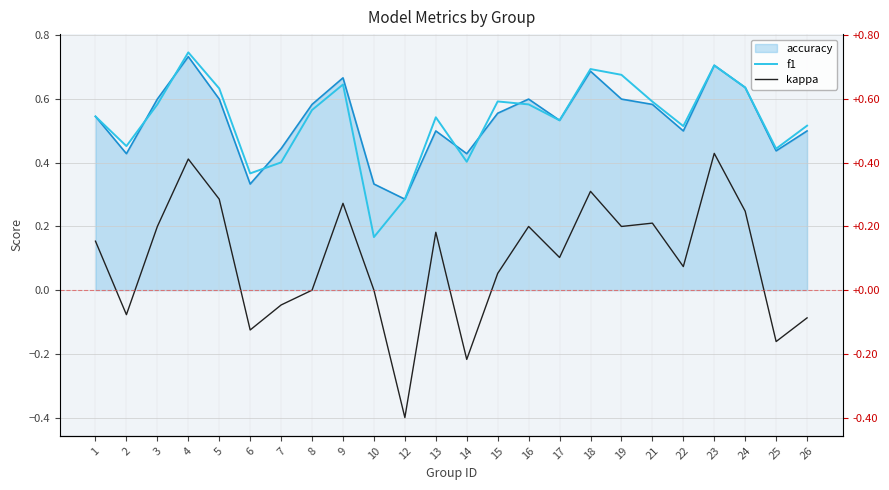

At which category is the sum across all series the highest?

4